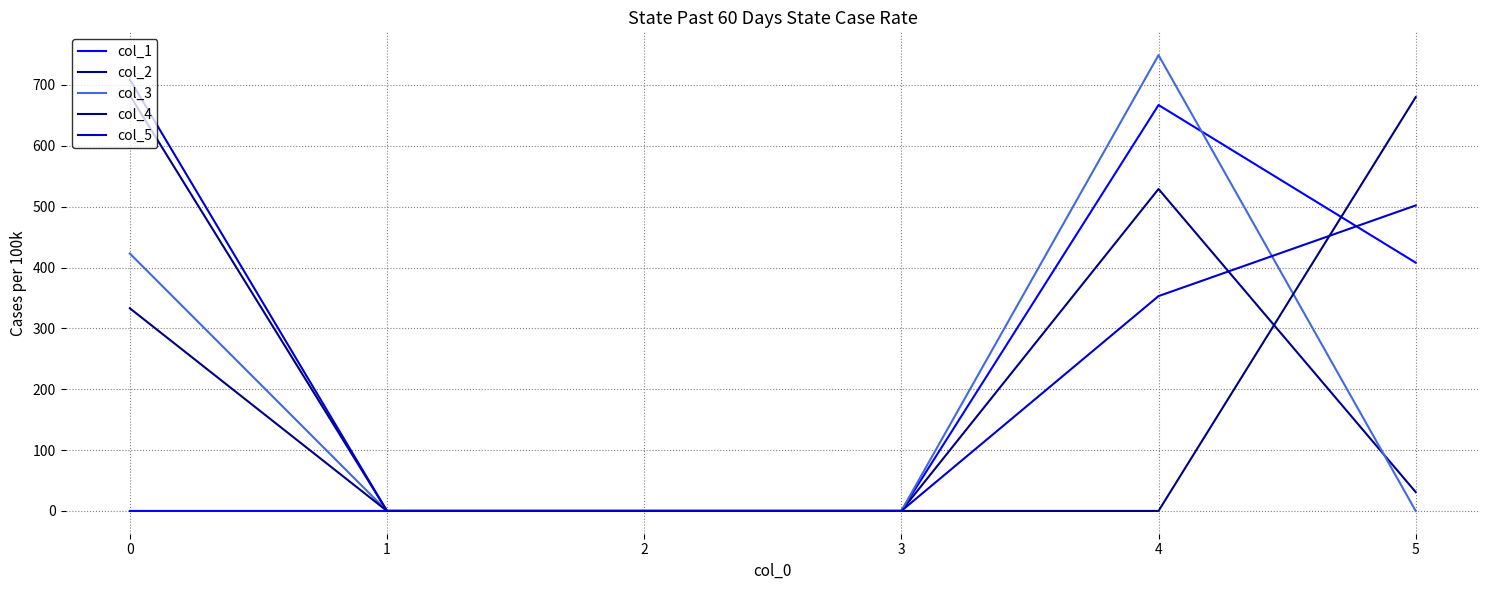

The value of col_5 at 0 is 482.2. True or false?

False